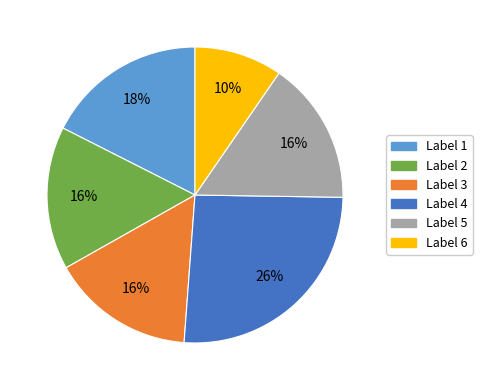

Does any single category account for the majority?

No